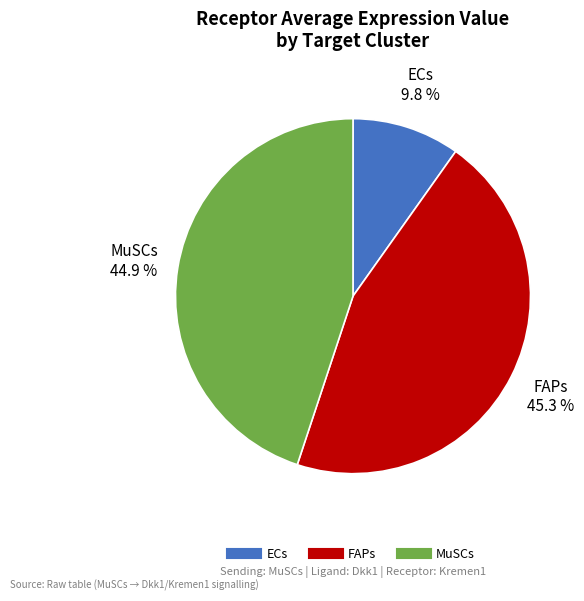

Which slice is the smallest?

ECs